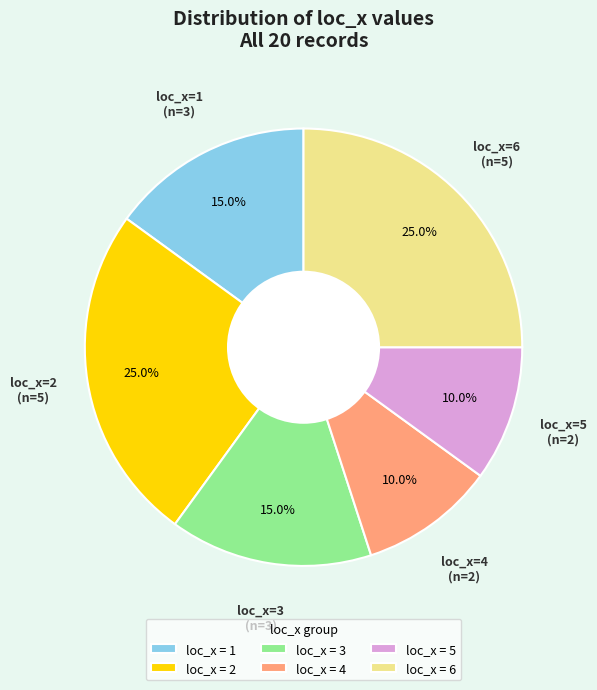

Does loc_x = 1 account for over 50% of the chart?

No